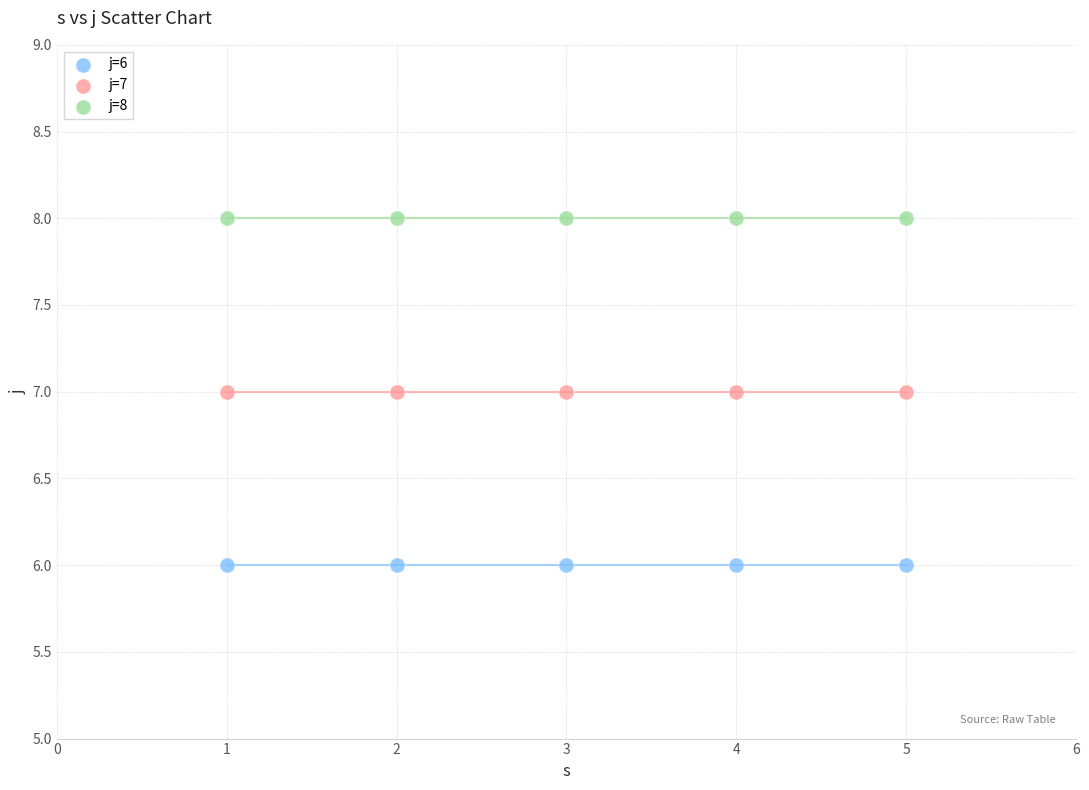

Which series contains the lowest Y value?

j=6